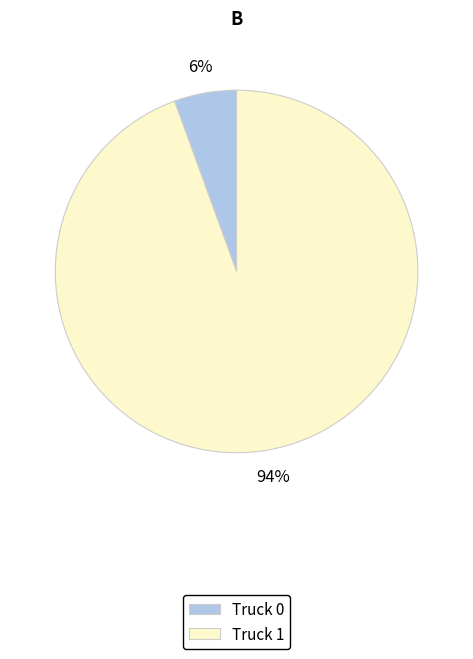

True or false: Truck 1 accounts for 86% of the total.

False